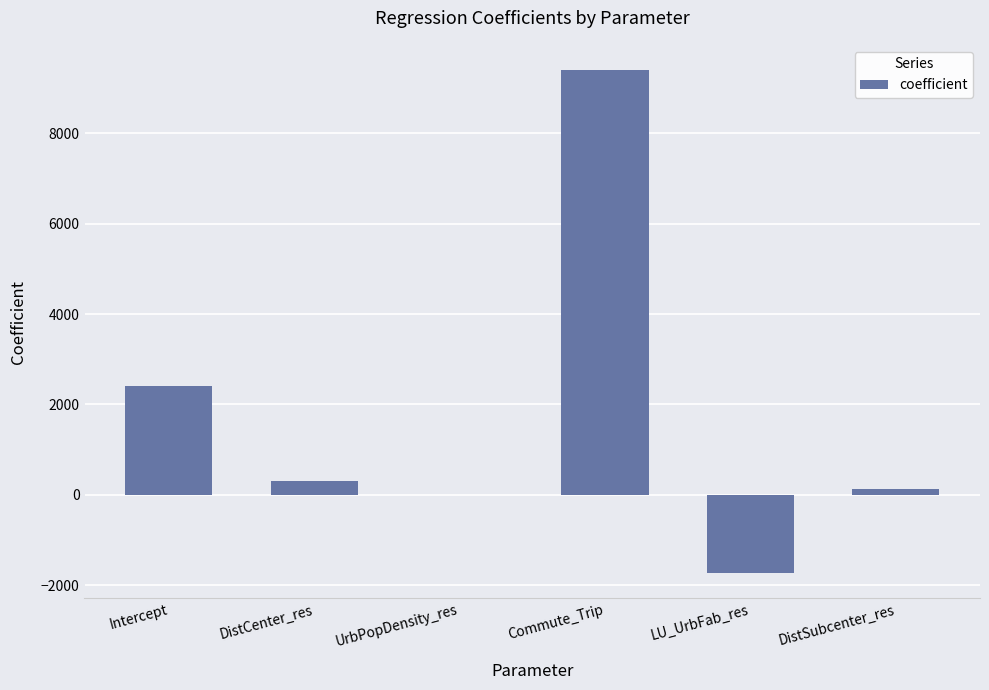

Read the value at Intercept.

2407.1